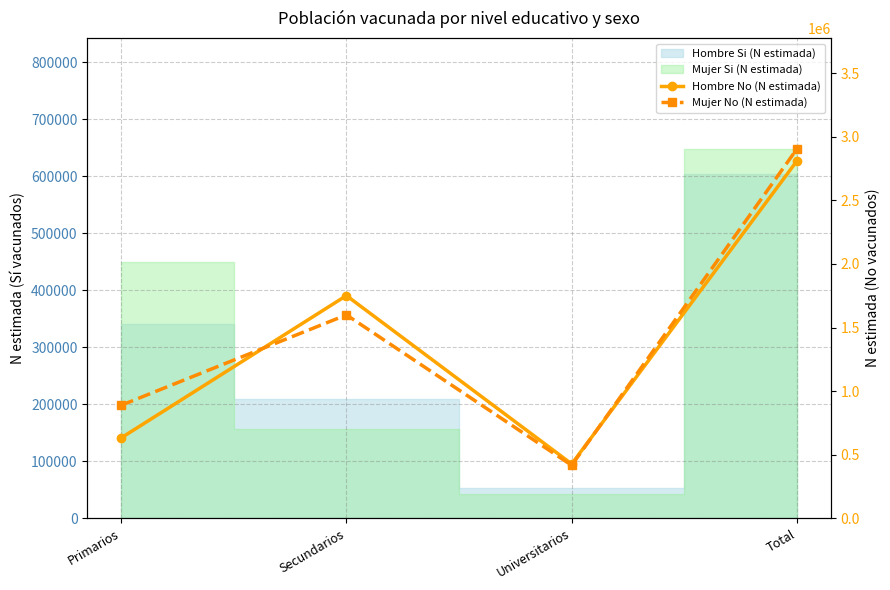

At which label does Mujer No (N estimada) first exceed 1599623?

Total